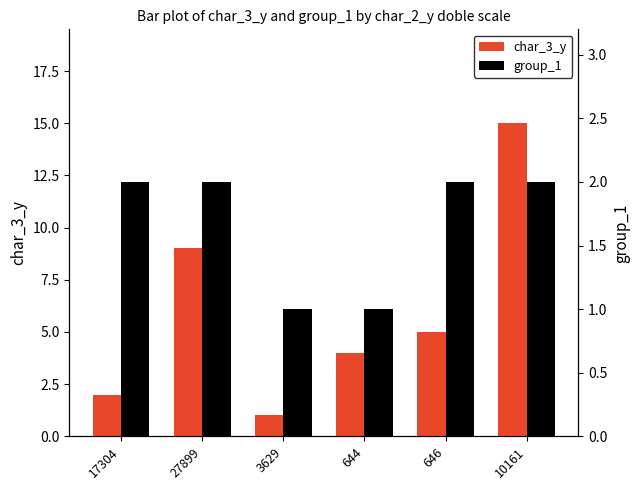

What are all the series names shown in the legend?

char_3_y, group_1